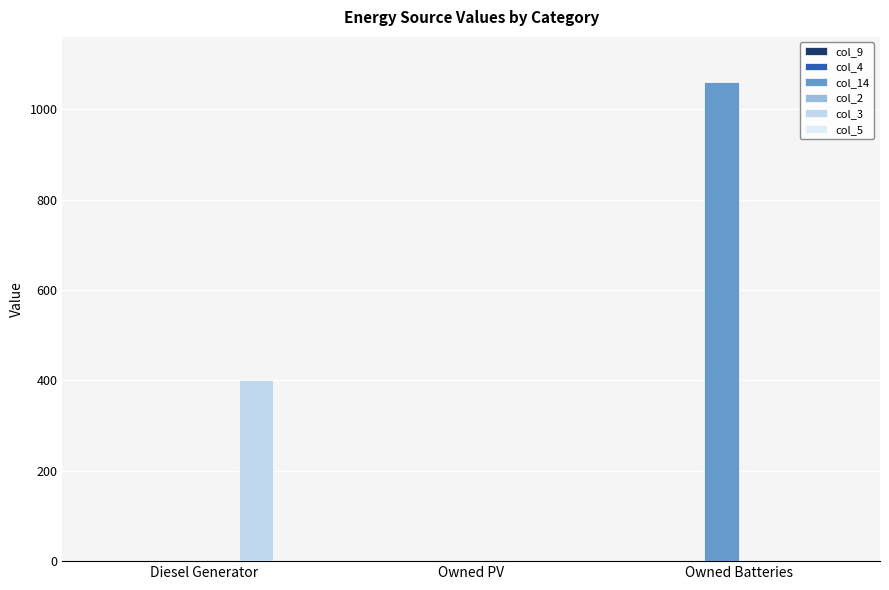

Does the chart contain stacked bars?

No